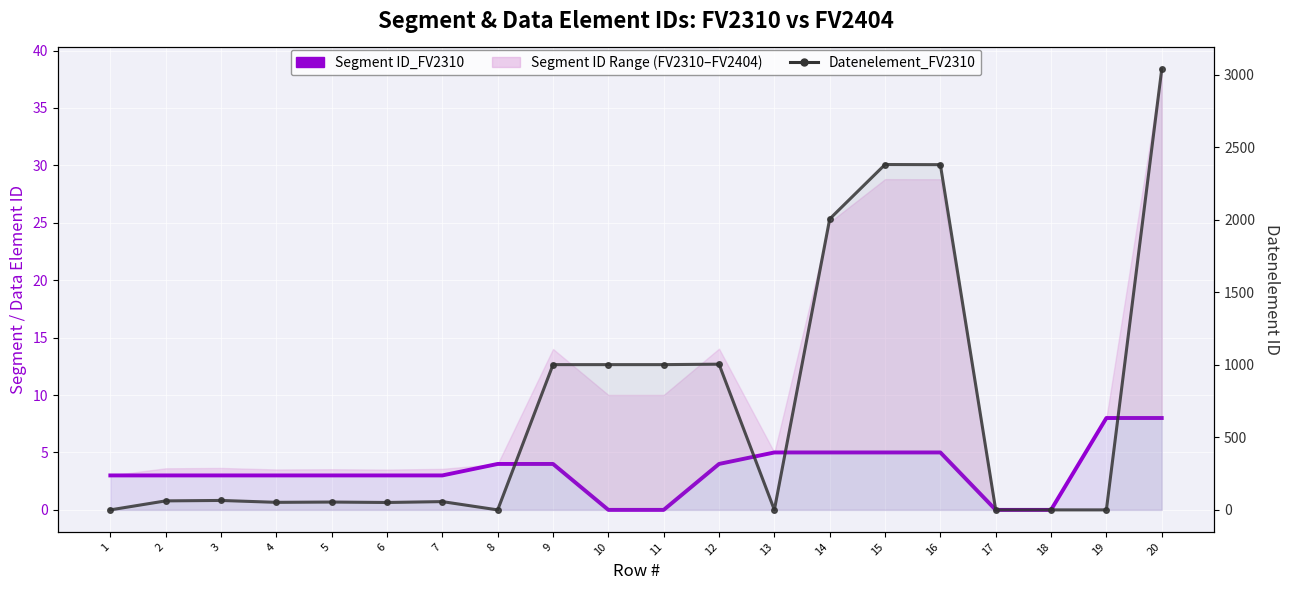

What is the maximum value for Datenelement_FV2310?

3035